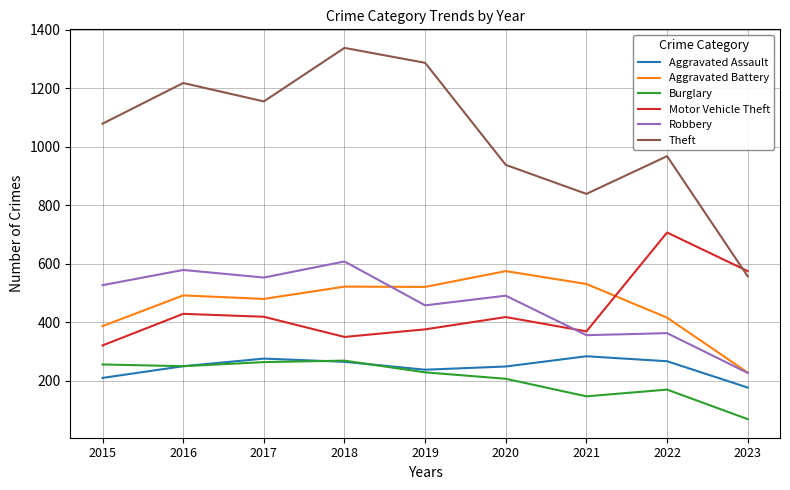

What is the difference between the second highest and minimum values in the Robbery series?

352